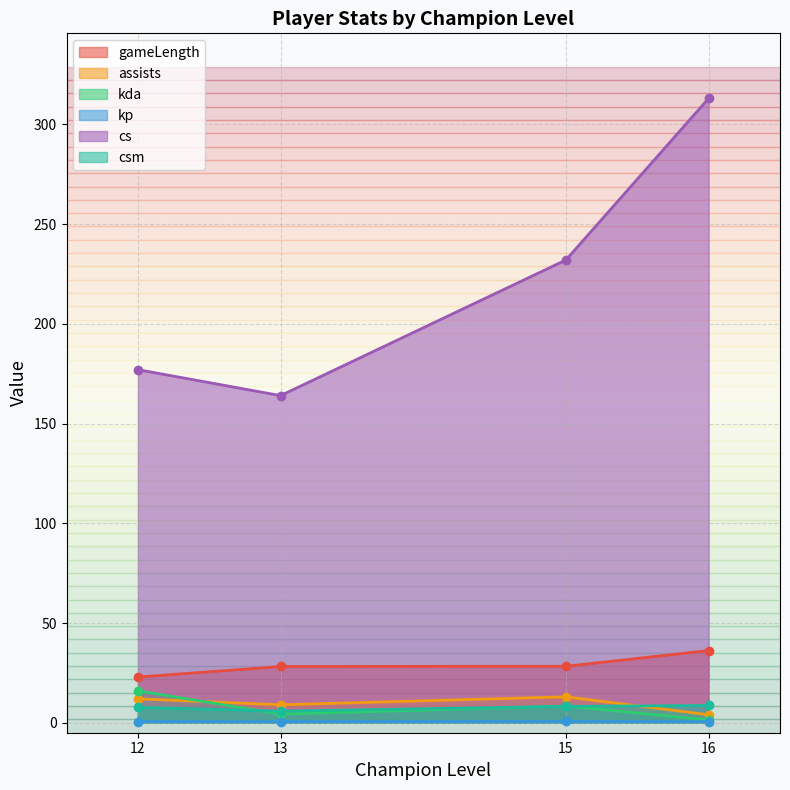

Is the value of gameLength at 13 greater than the value of csm at 16?

Yes